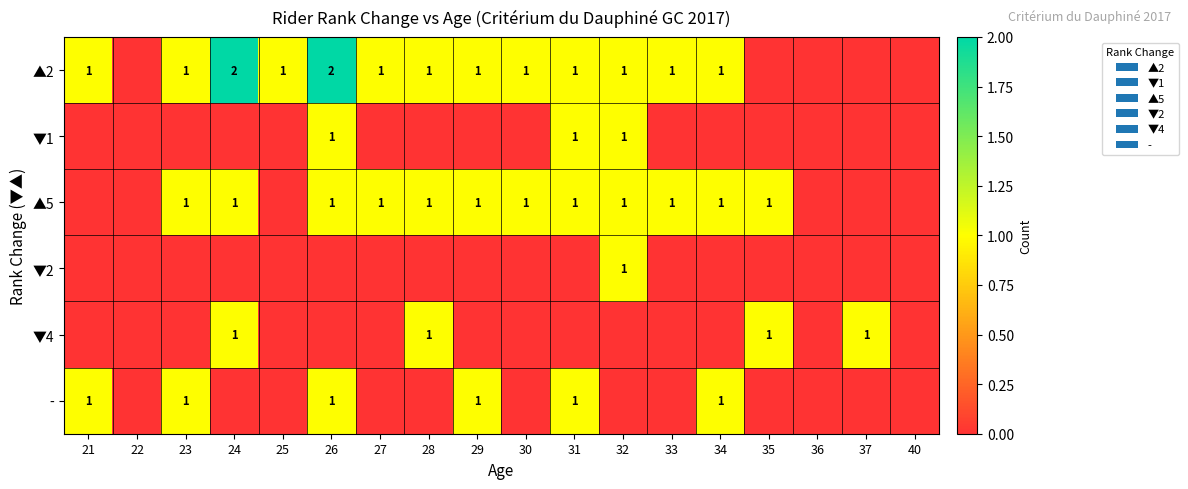

Which has a higher value, 33 or 32?

33